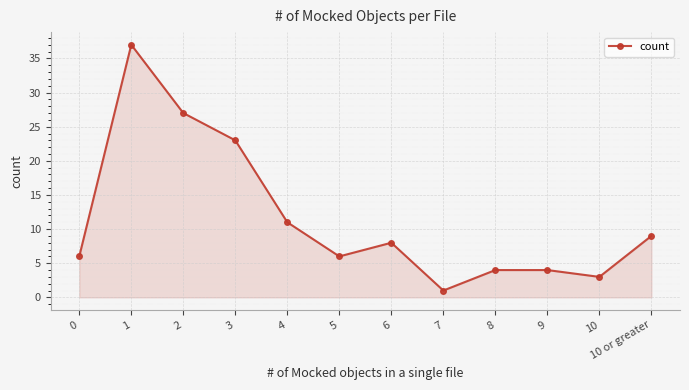

At which label is the value closest to 19?

3